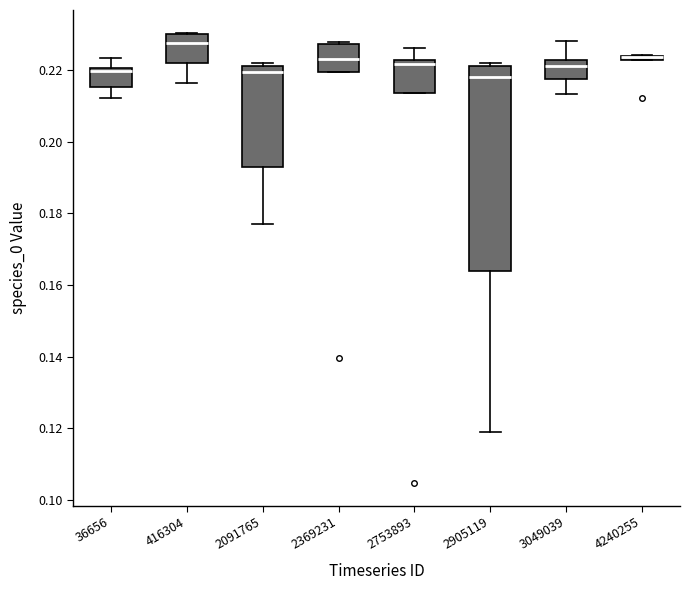

Comparing the boxes themselves (not the whiskers), which one is the tallest?

2905119